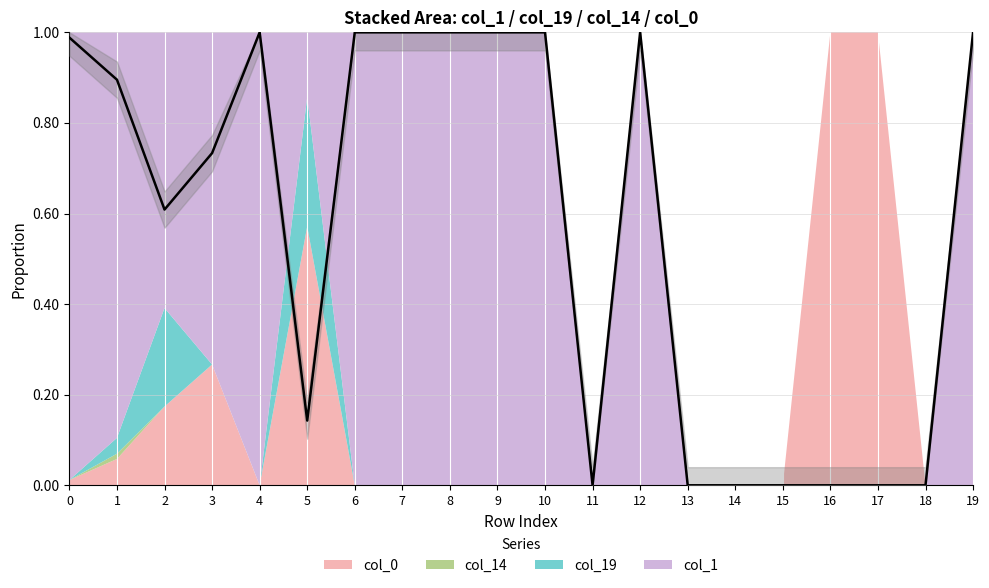

How many interior local valleys (lower than both neighbors) does the data have?

3